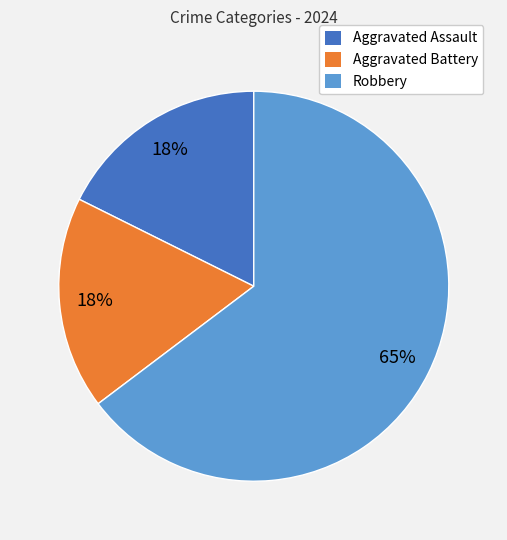

Which category has the biggest portion of the pie?

Robbery